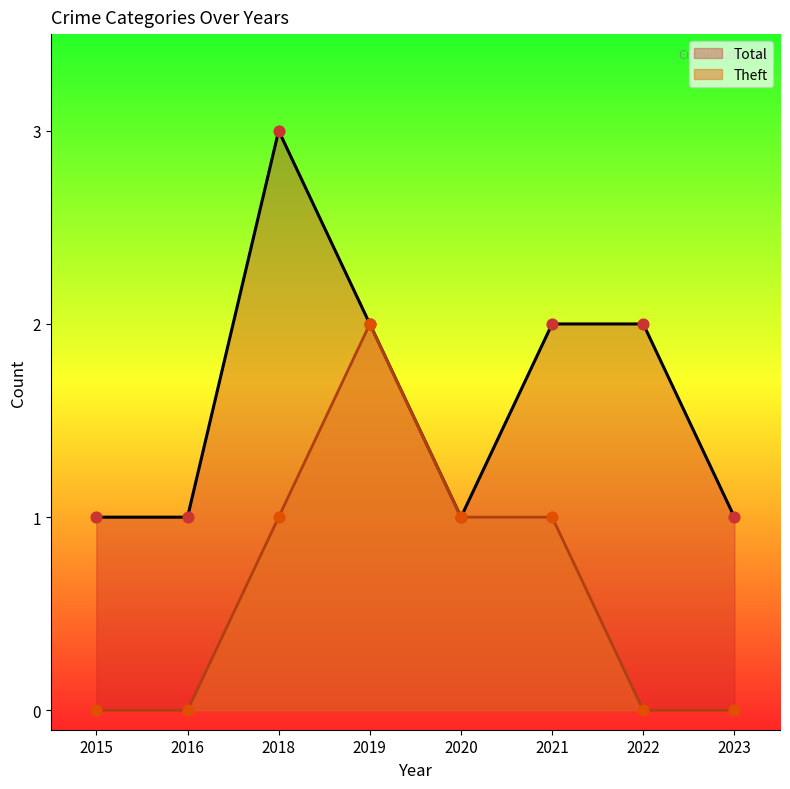

Which series has the largest total across all categories?

Total